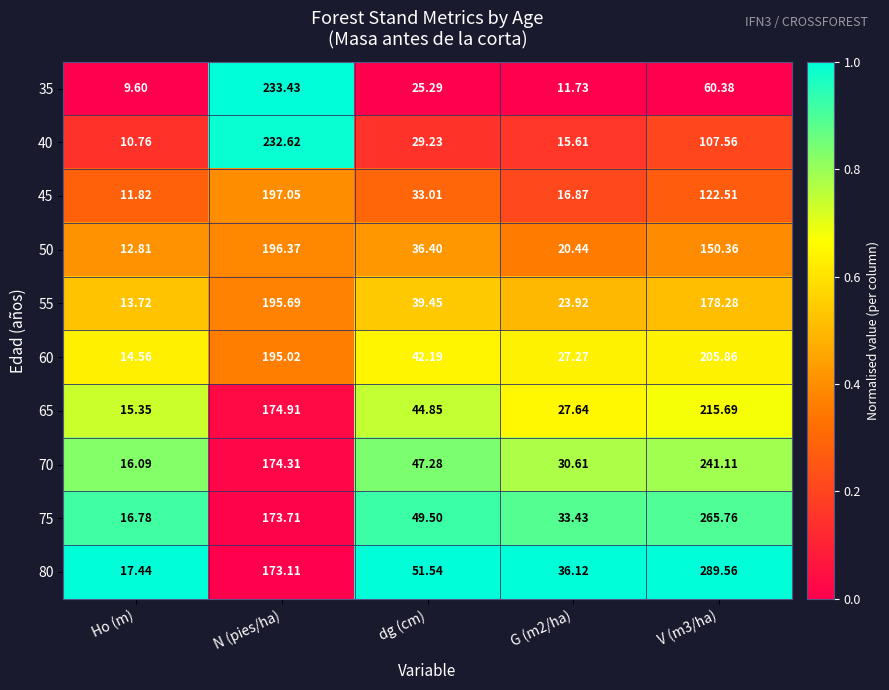

At which category does the chart reach its minimum across all series?

Ho (m)